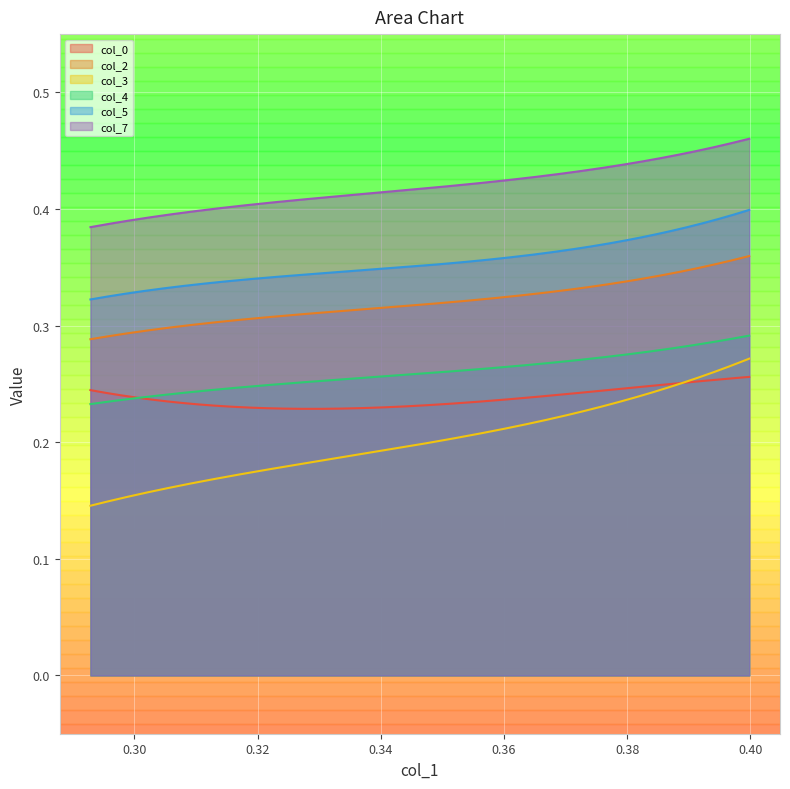

What is the total value across all series at 0.39980111687608205?

2.0